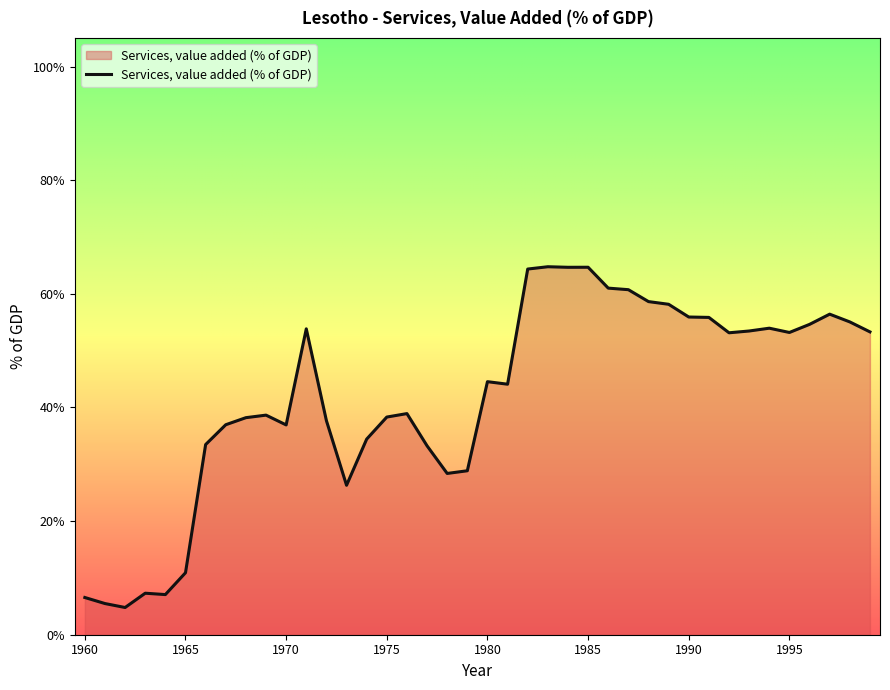

What is the smallest value displayed?

4.8